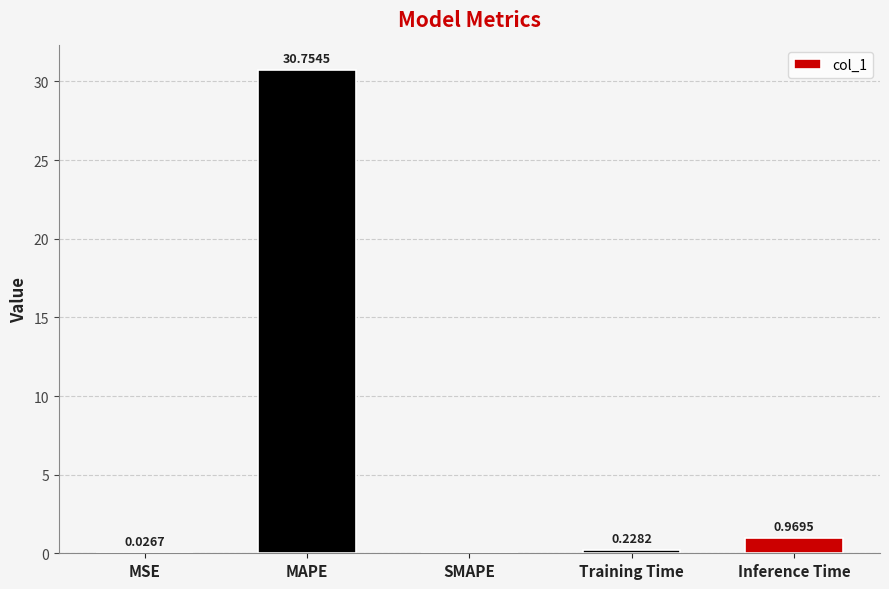

What is the change in value from SMAPE to Training Time?

+0.2